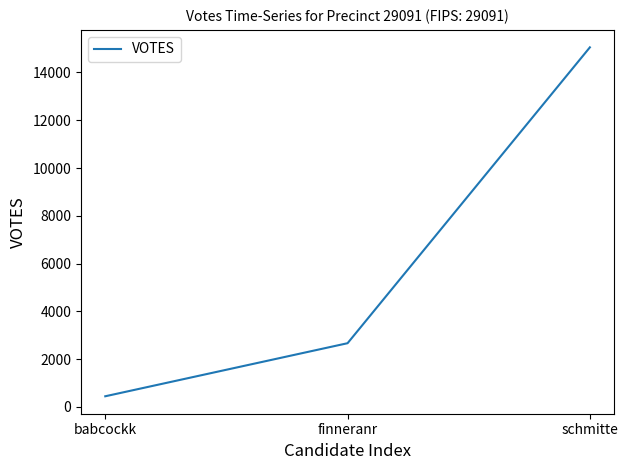

What is the minimum value shown in the chart?

447